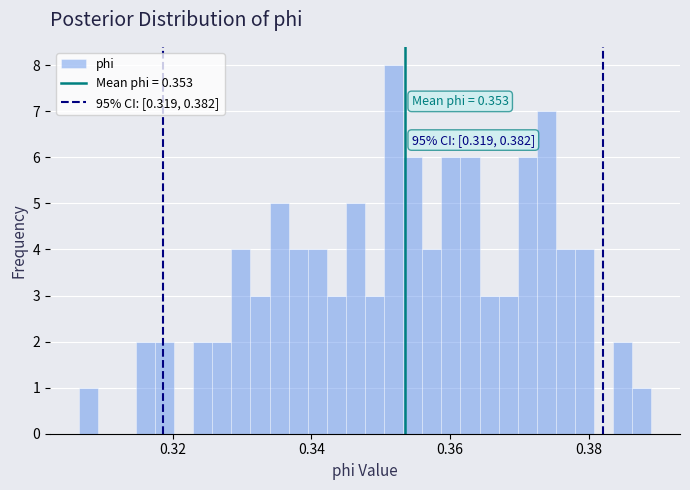

Read against the x-axis, roughly where is the centre of the tallest bar?

0.352